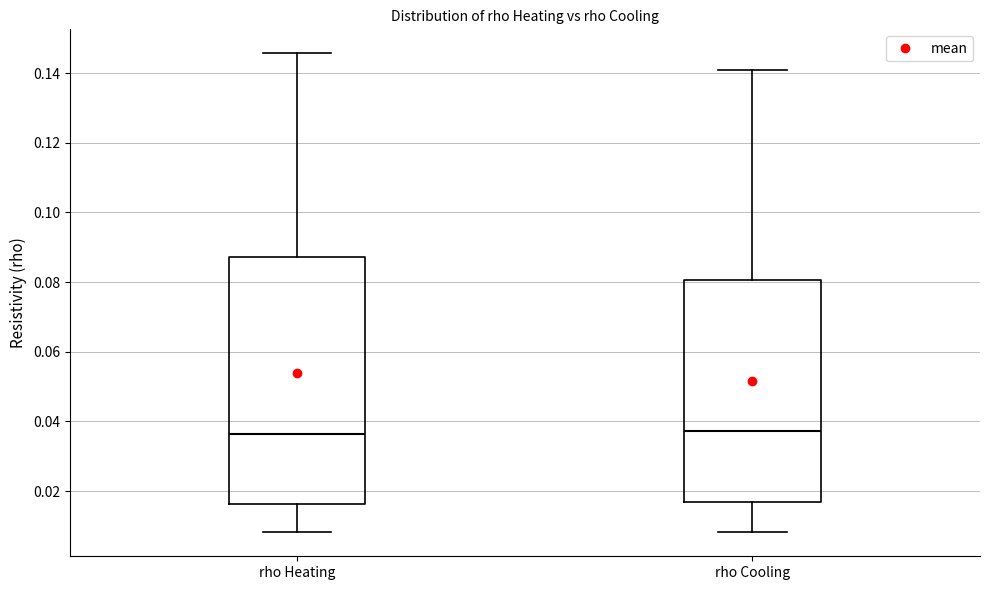

Reading left to right, transcribe this box plot: for each box, give where its median line is, the range the box spans, and where its two whiskers end, as read against the y-axis. The values are not printed on the chart, so give them approximately, as read against the axis.

rho Heating: median 0.036, box 0.016 to 0.088, whiskers 0.008 to 0.146
rho Cooling: median 0.038, box 0.016 to 0.080, whiskers 0.008 to 0.140